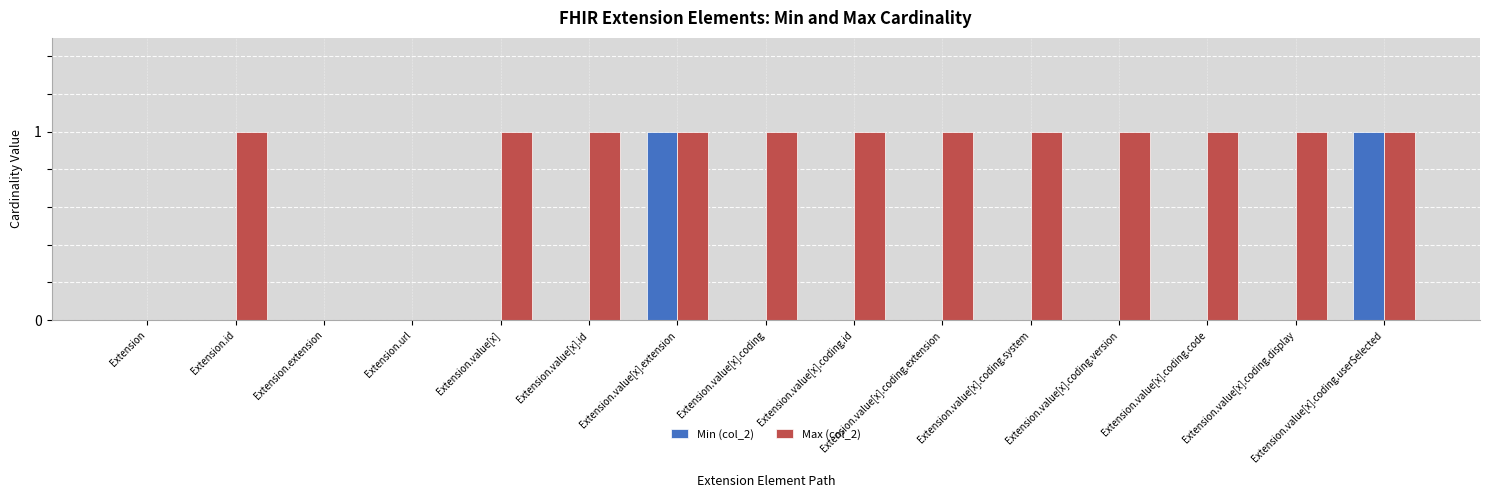

The Min (col_2) series shows 0 at Extension.value[x].coding.code. True or false?

True